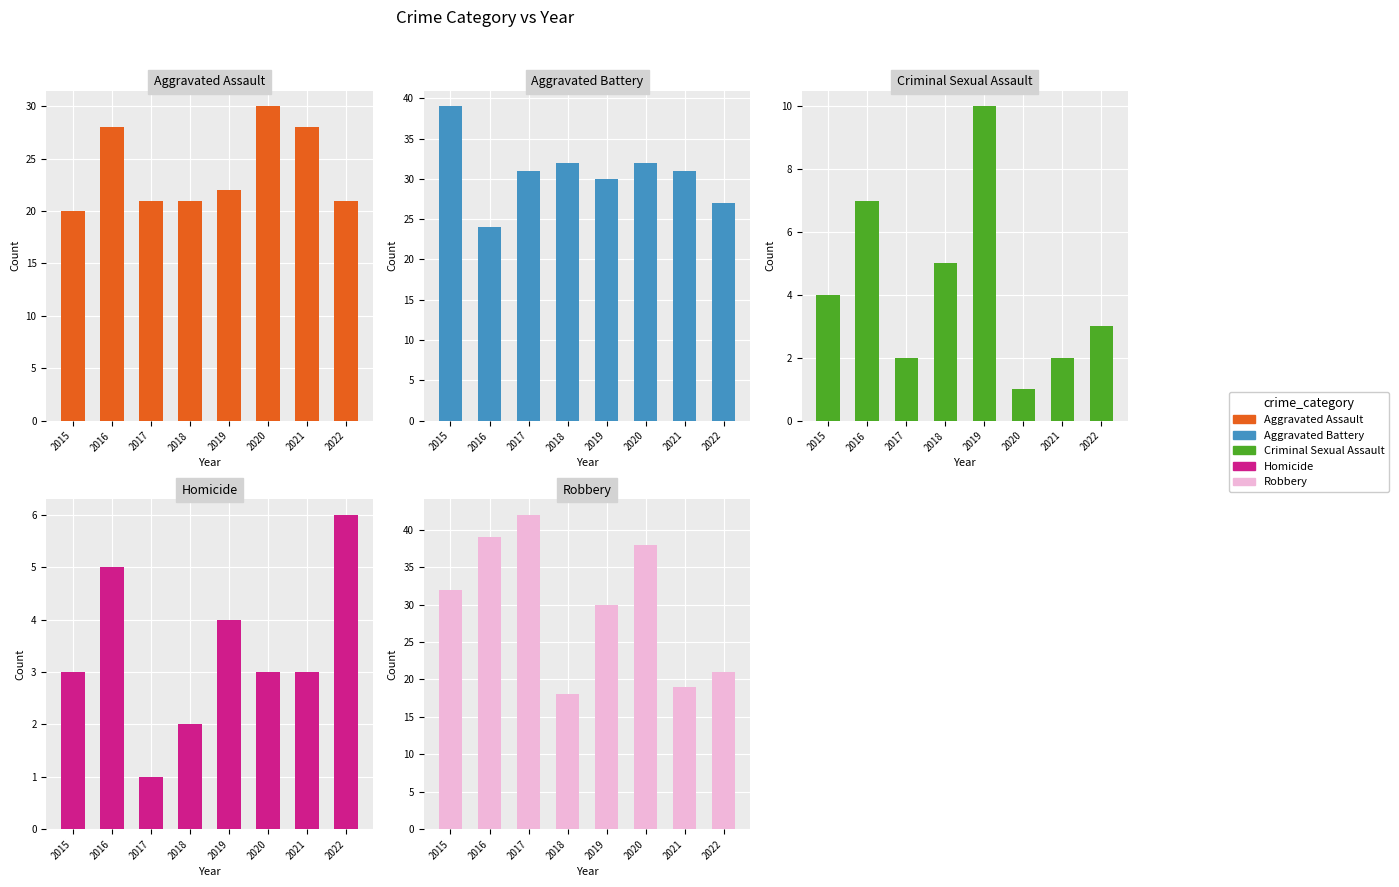

What is the minimum value shown in the chart?

1